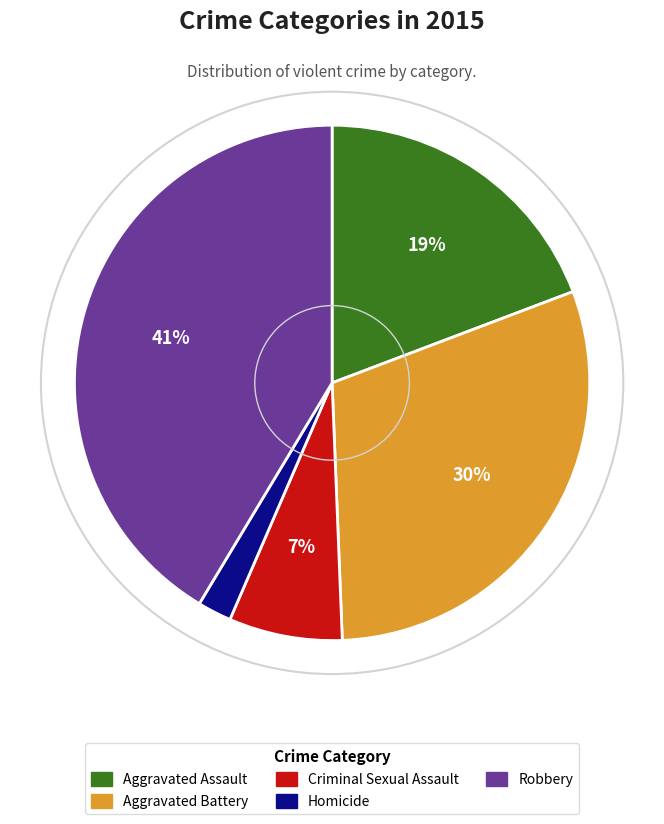

How many segments does this pie chart have?

5